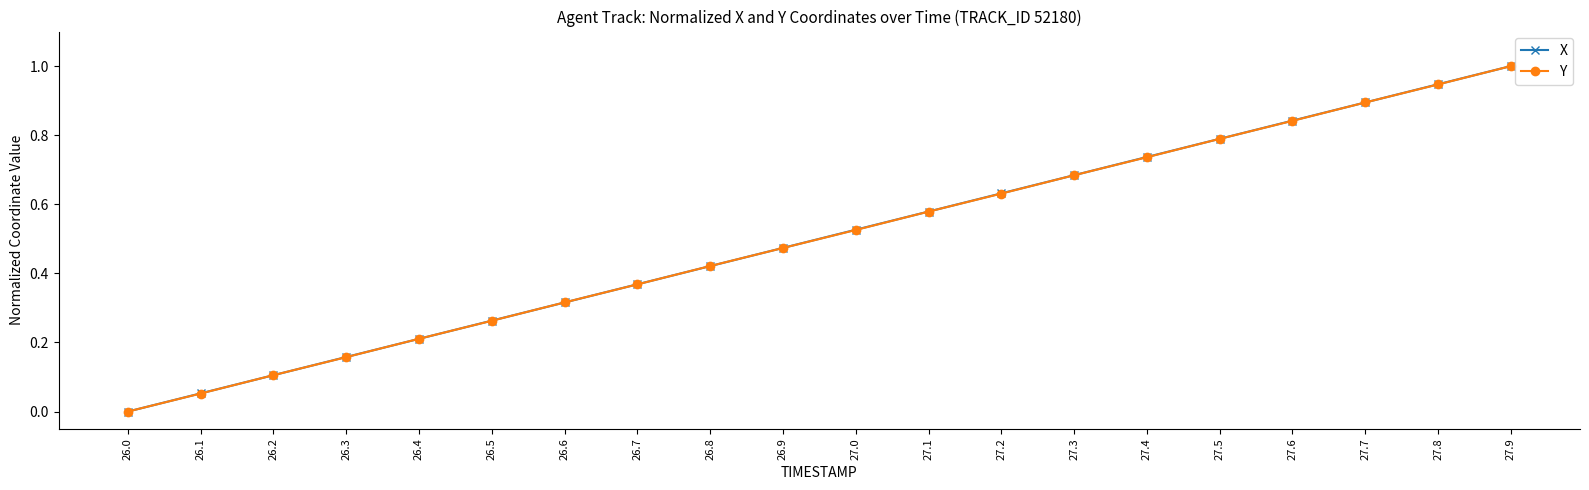

True or false: Y has a value of 0.0 at 26.2.

False